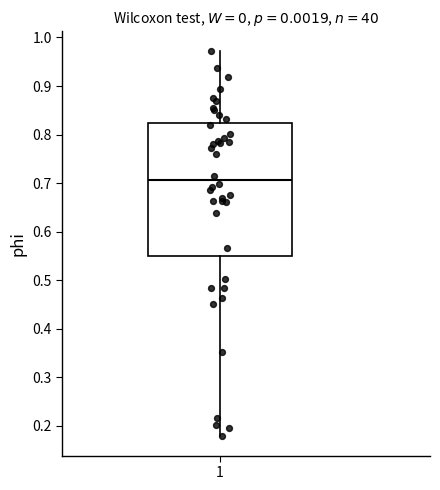

Transcribe this box plot: give where the median line is, the range the box spans, and where the two whiskers end, as read against the y-axis. The values are not printed on the chart, so give them approximately, as read against the axis.

median 0.71, box 0.55 to 0.82, whiskers 0.18 to 0.97